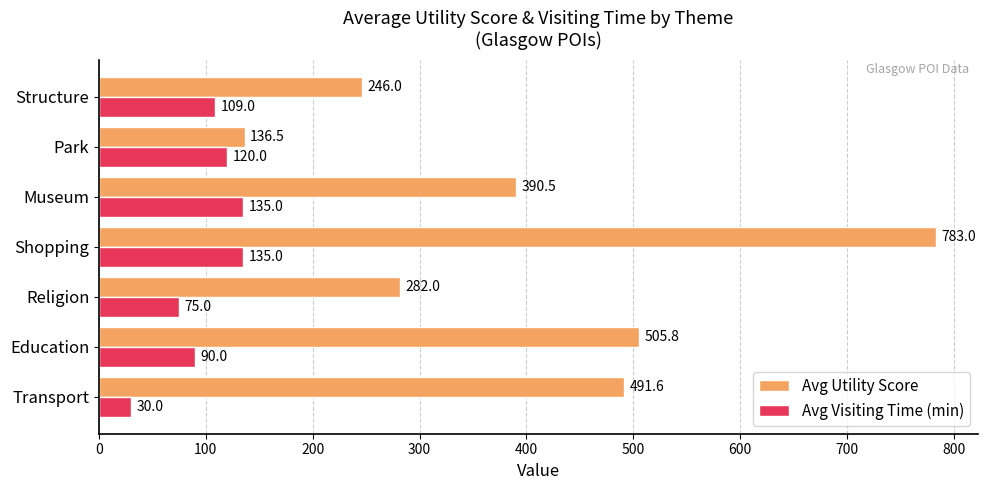

What is the difference between the maximum and second lowest values in the Avg Visiting Time (min) series?

60.0